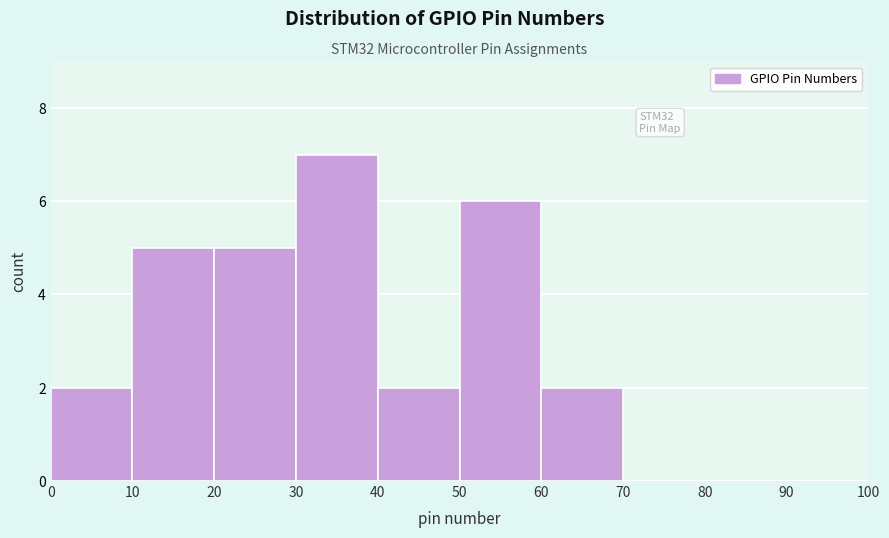

Over which range of the x-axis is the bar tallest?

30 to 40